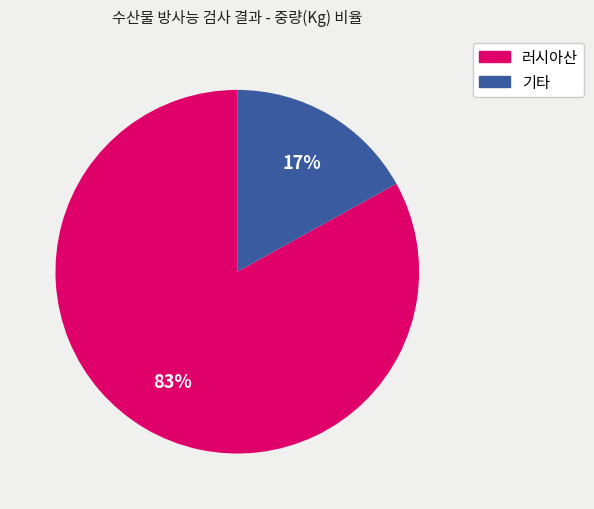

The 러시아산 slice represents 88% of the pie. True or false?

False